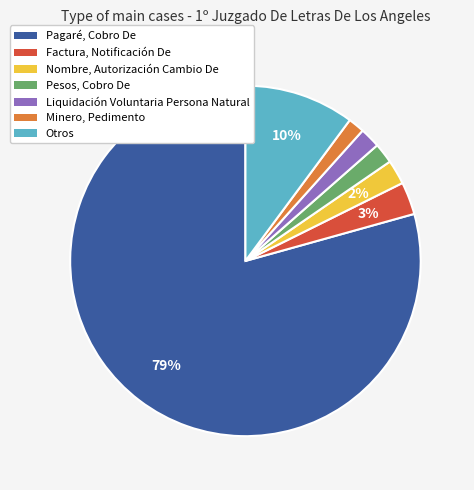

Which has a higher value, Pagaré, Cobro De or Nombre, Autorización Cambio De?

Pagaré, Cobro De